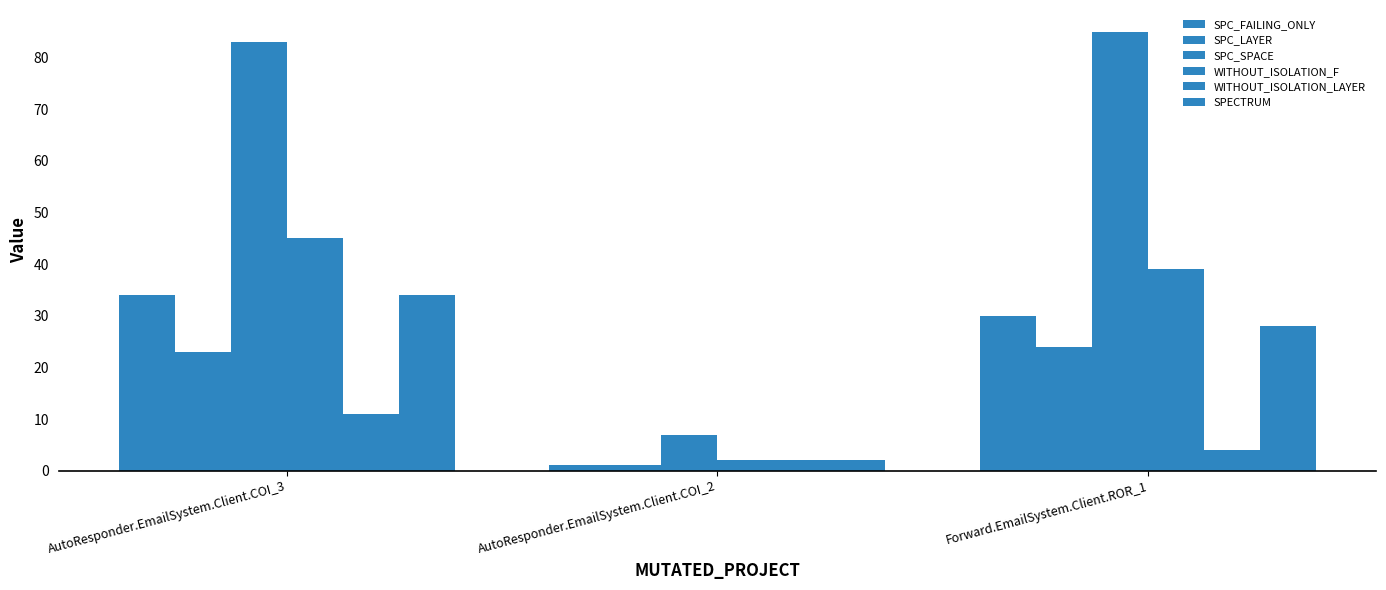

List the series in order of their peak value, lowest first.

WITHOUT_ISOLATION_LAYER, SPC_LAYER, SPC_FAILING_ONLY, SPECTRUM, WITHOUT_ISOLATION_F, SPC_SPACE